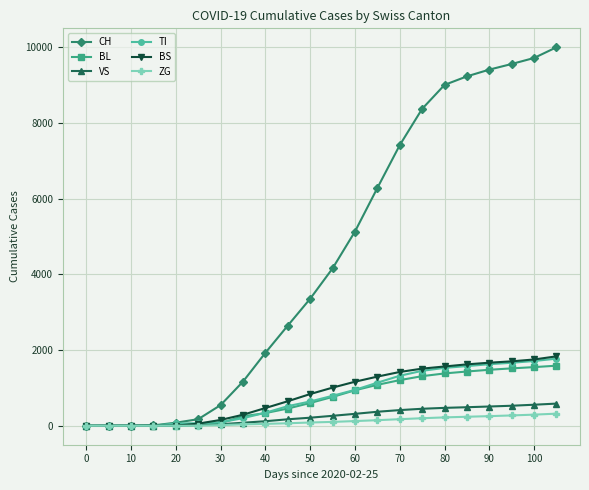

At how many categories does at least one series exceed 3622?

11